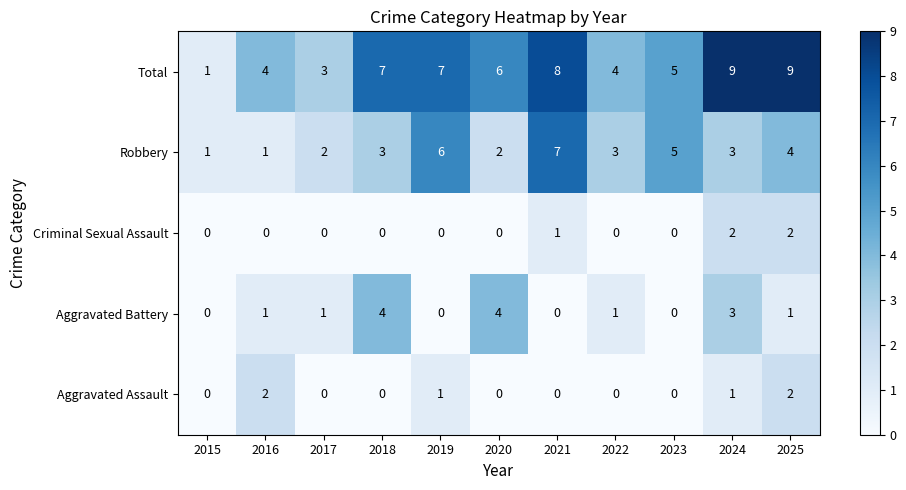

Count the Total values in the range 4 to 8.

7